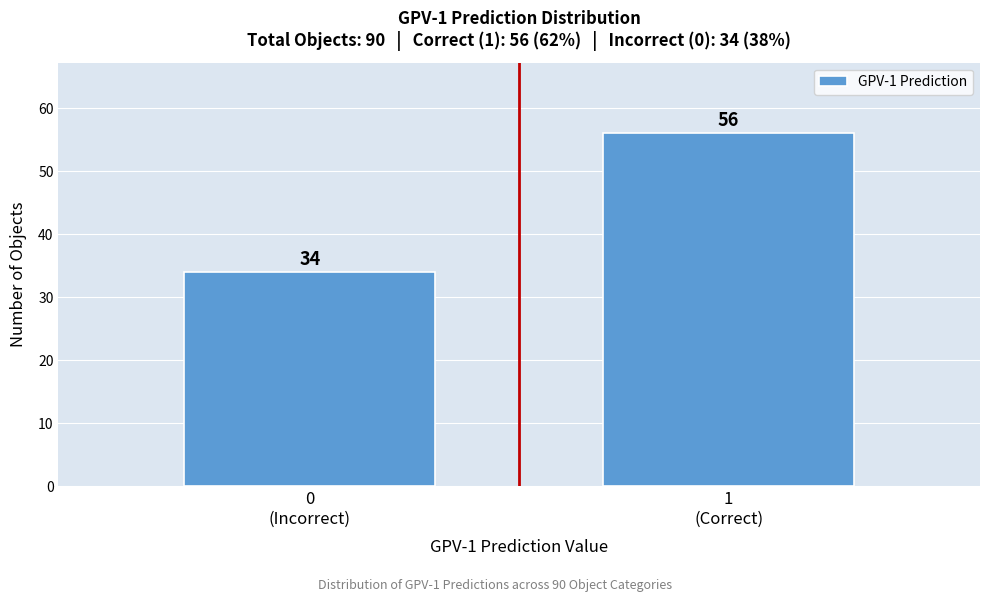

Reading left to right, what are all the values shown in this chart?

34	56